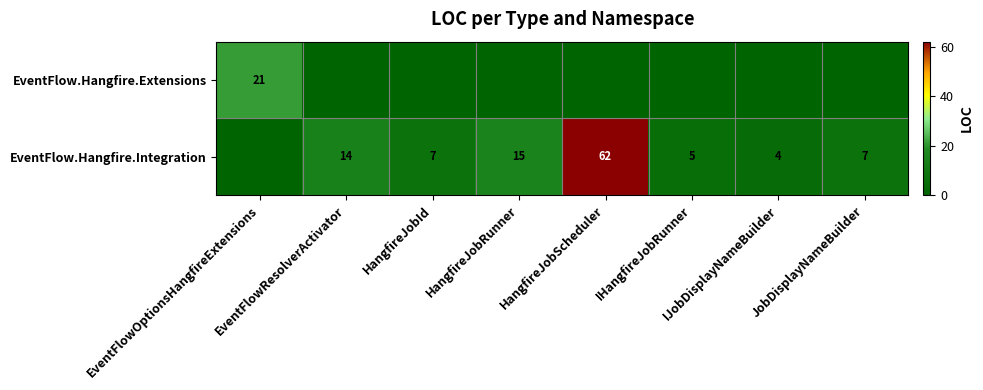

How many distinct data groups are displayed?

2